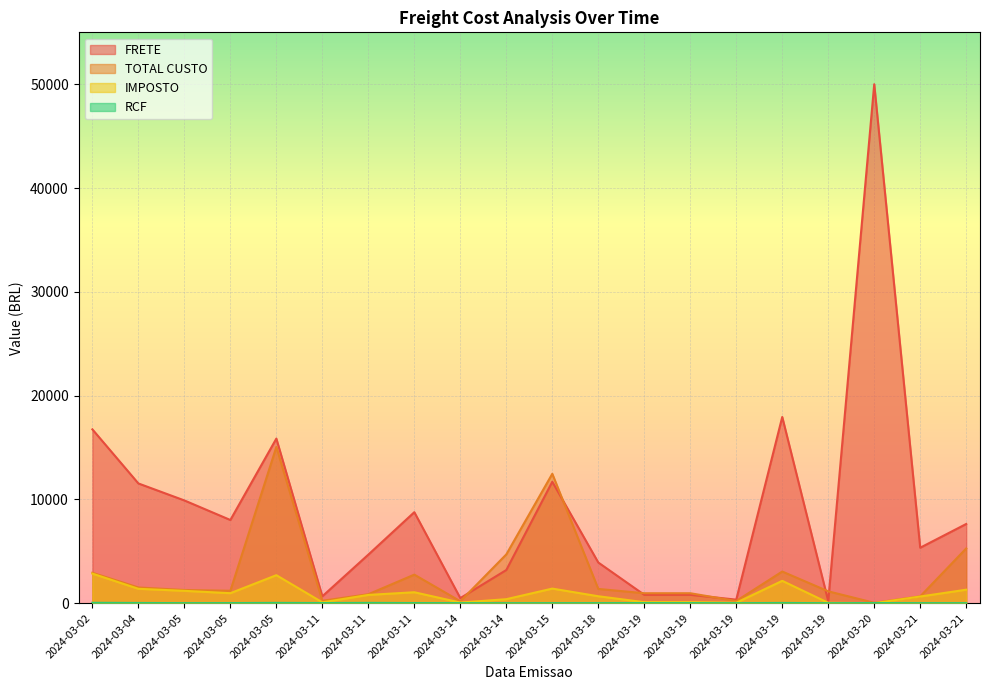

What is the sum of all IMPOSTO values?

17875.4